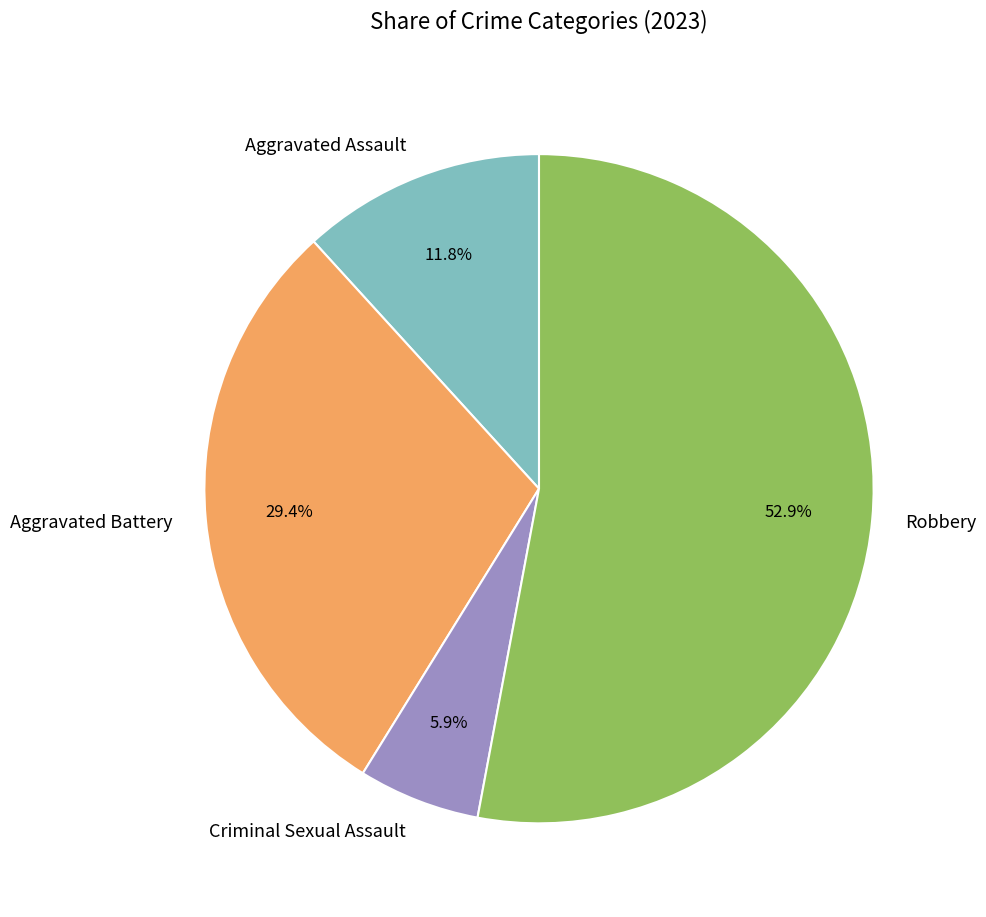

Is the sum of Criminal Sexual Assault and Aggravated Assault greater than half?

No